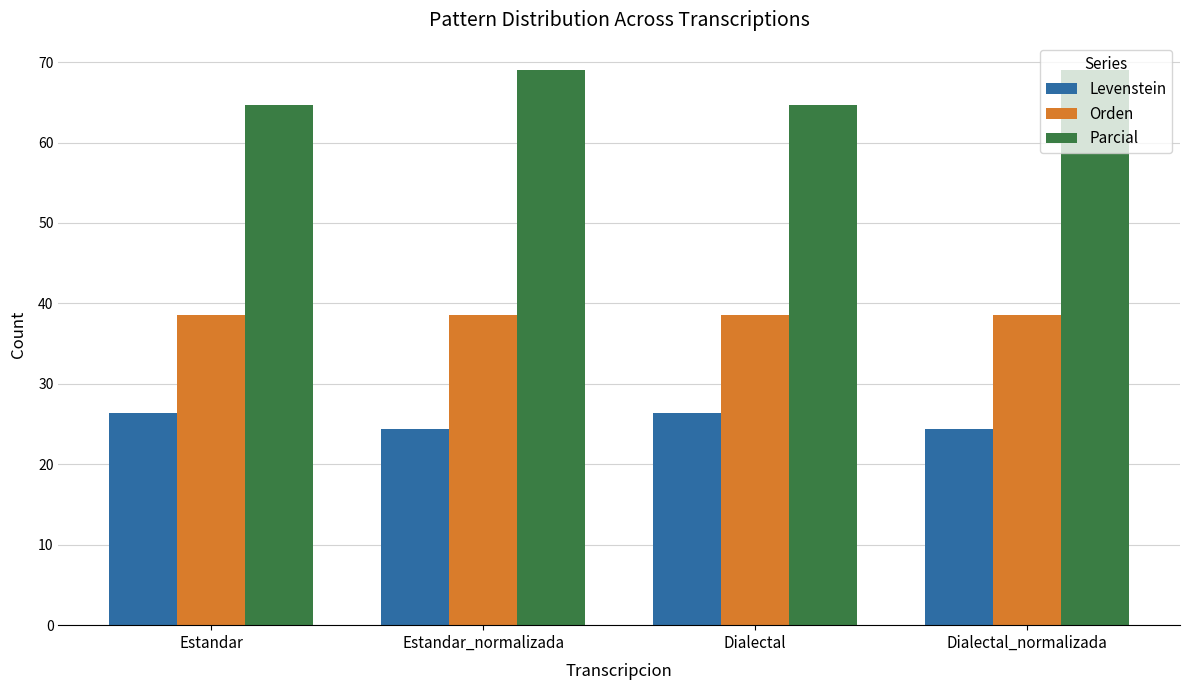

What are all the series names shown in the legend?

Levenstein, Orden, Parcial